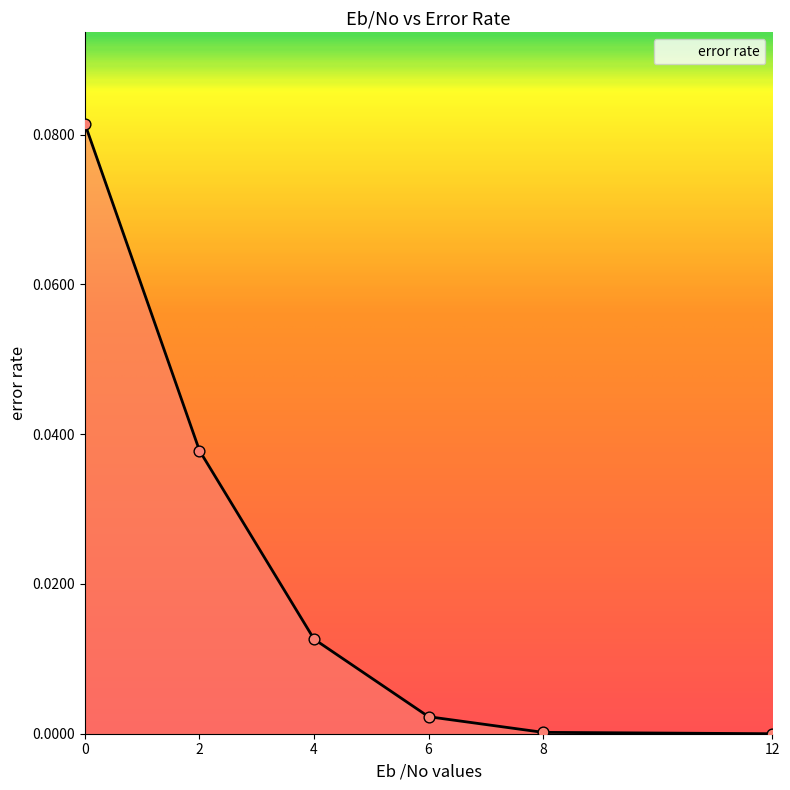

Between 12 and 6, which is larger?

6